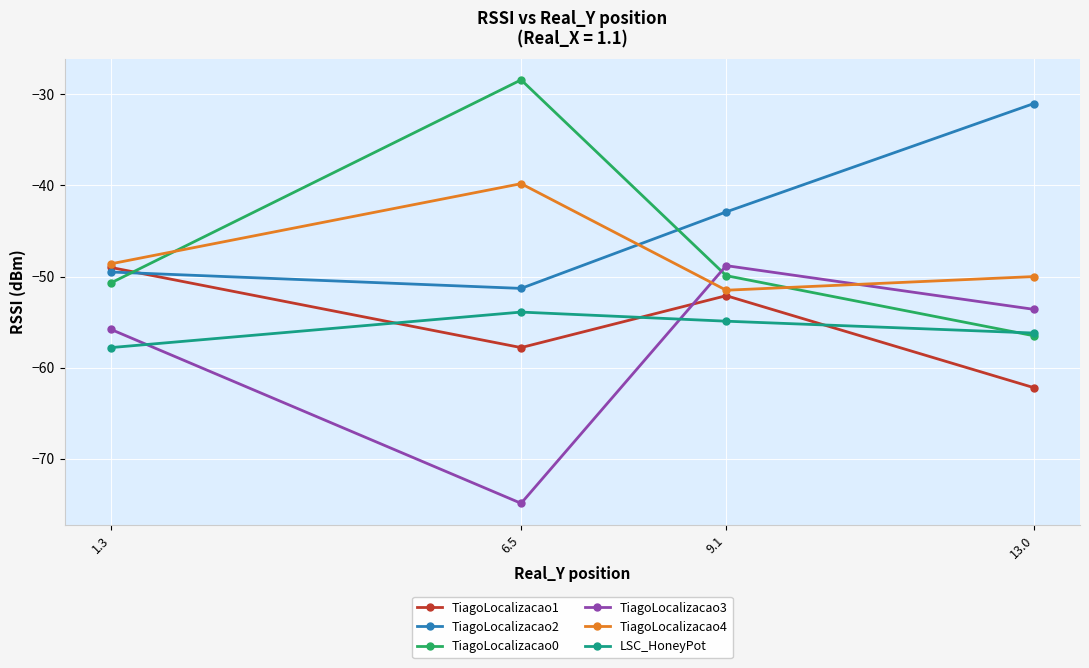

The TiagoLocalizacao4 series shows -39.8 at 6.5. True or false?

True